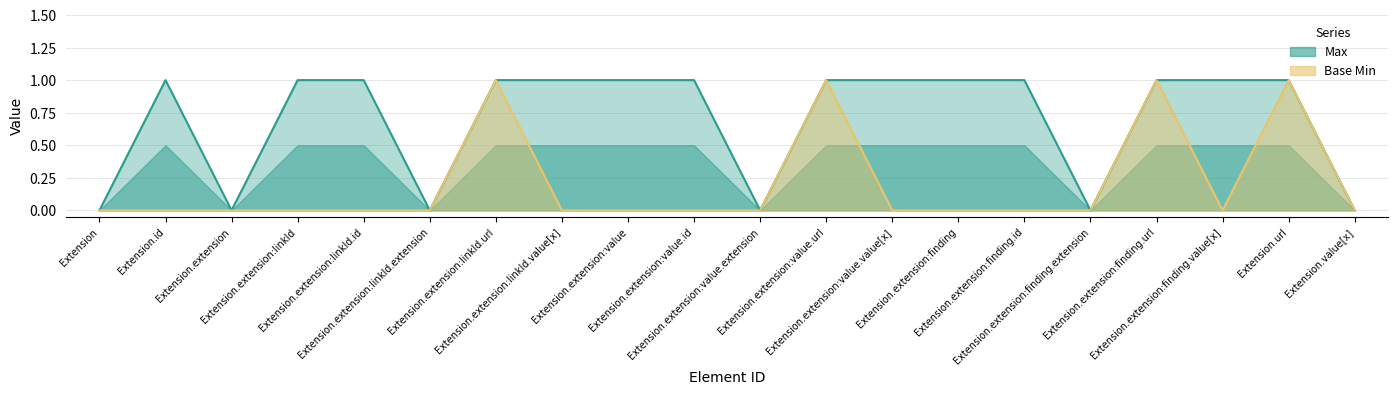

How many lines are shown in the chart?

2